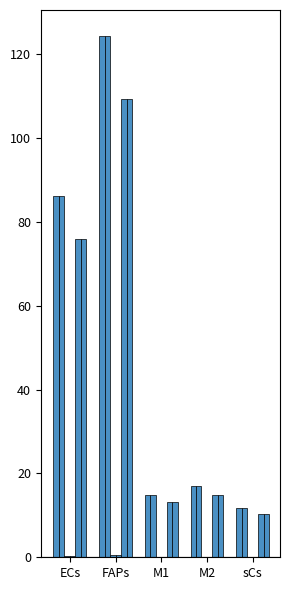

True or false: Receptor average expression value has a value of 11.8 at sCs.

True